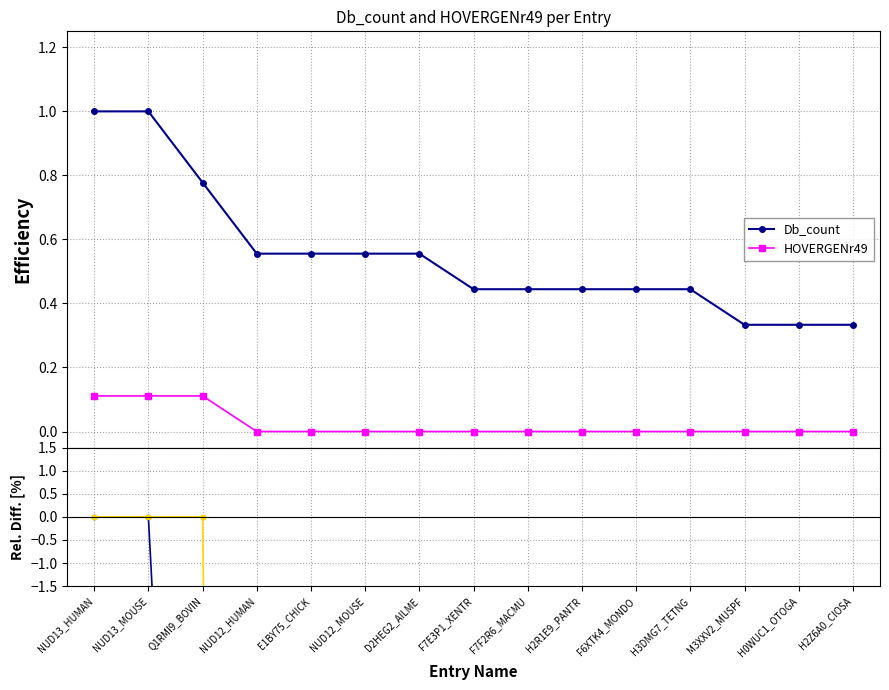

What is the label of the 8th point from the right?

F7E3P1_XENTR